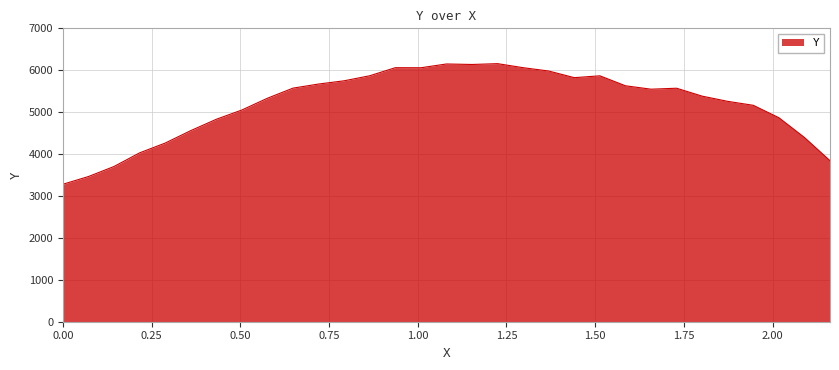

What is the difference between the maximum and minimum values?

2877.2